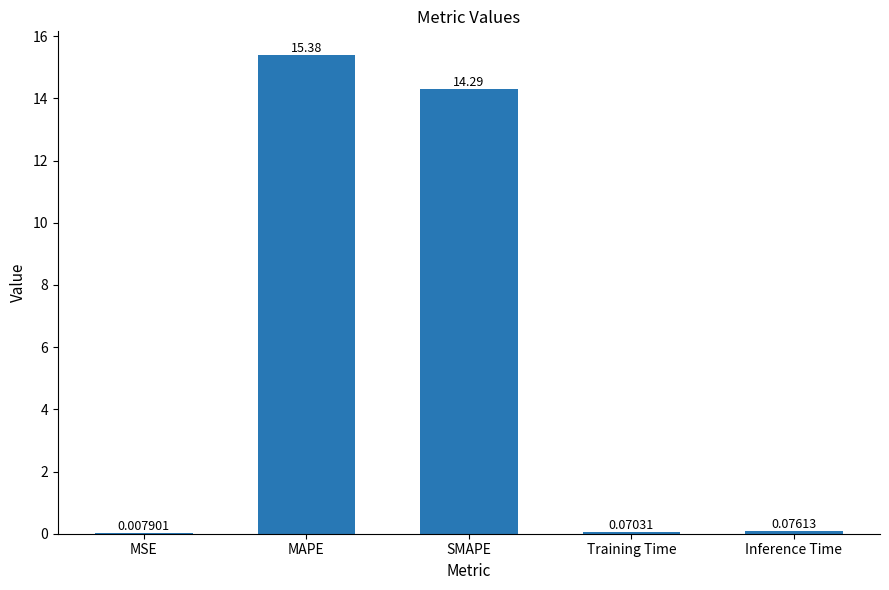

What is the sum of all values?

29.8